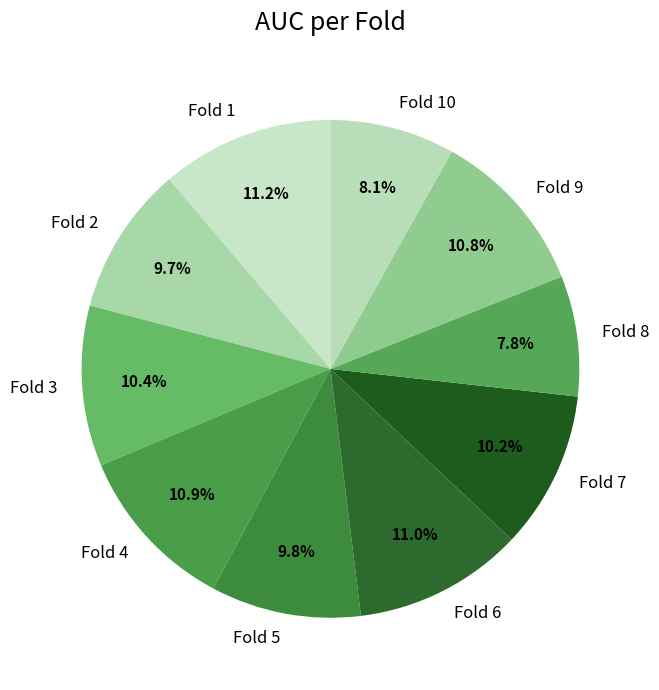

How much of the chart is everything except Fold 4?

89.1%